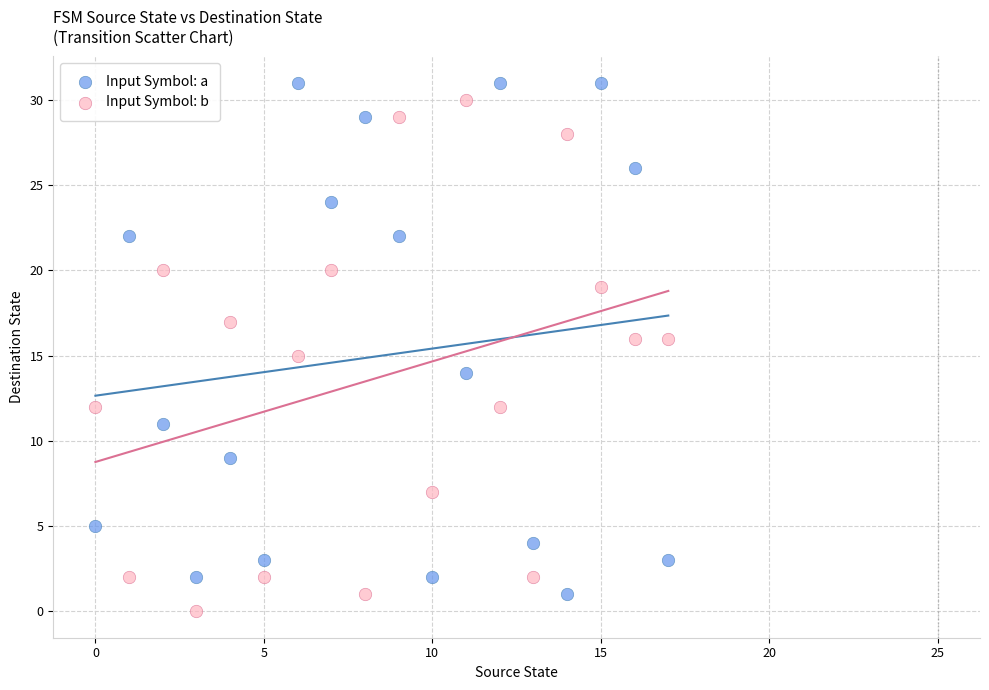

What are all the series names shown in the legend?

Input Symbol: a, Input Symbol: b